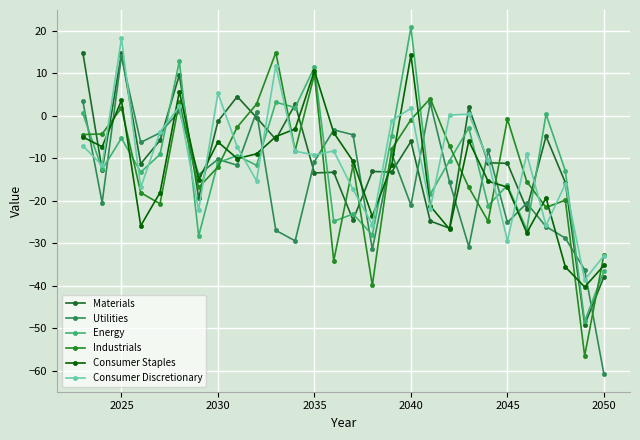

How many categories are shown in the chart?

28